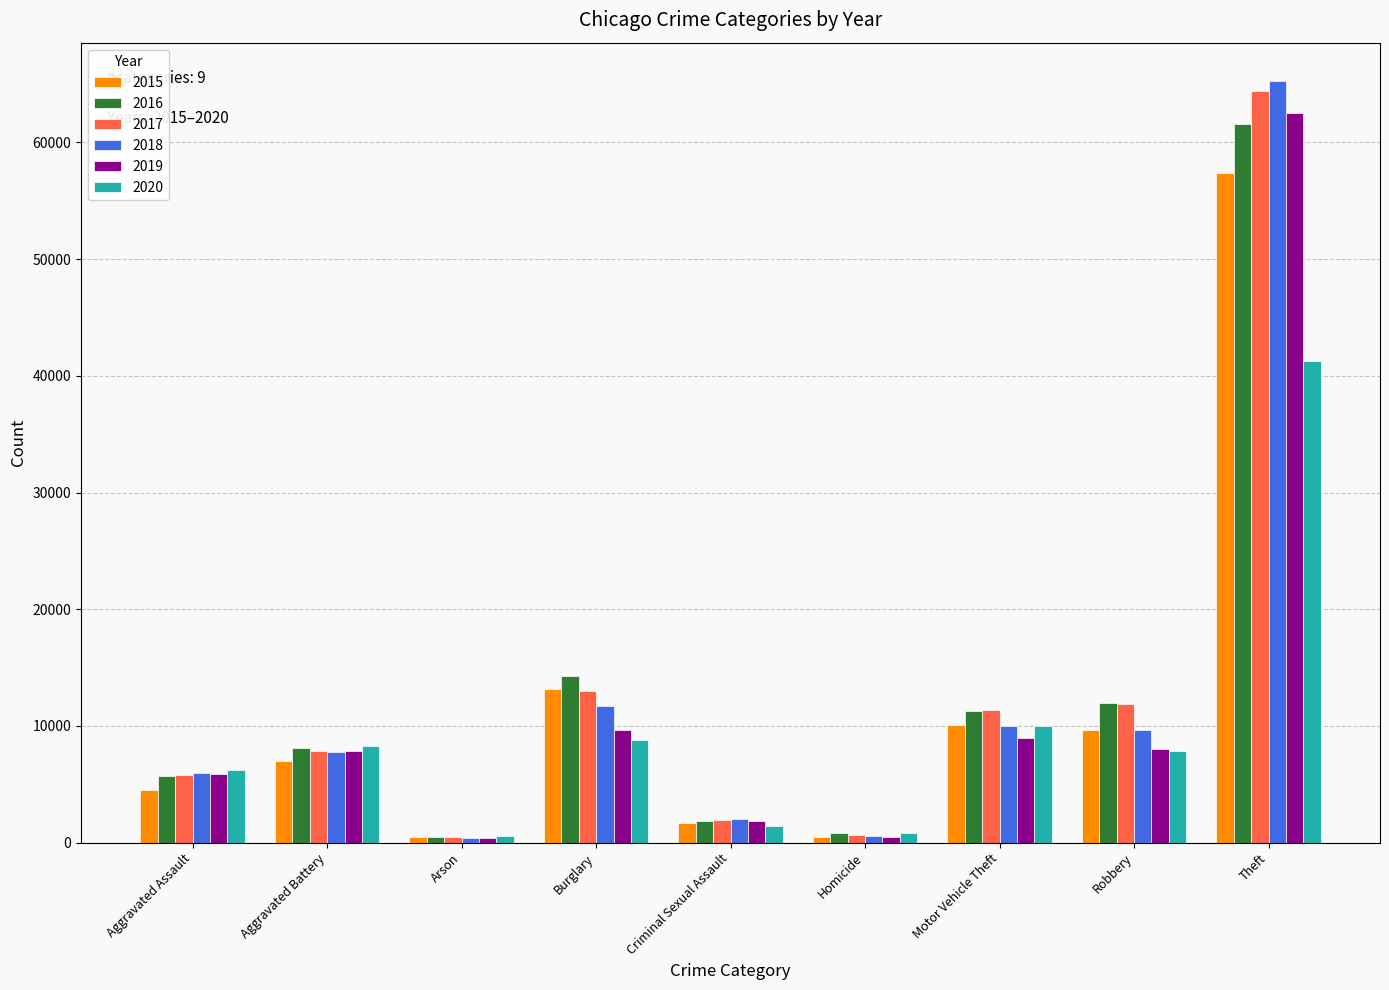

Does the chart contain any negative values?

No